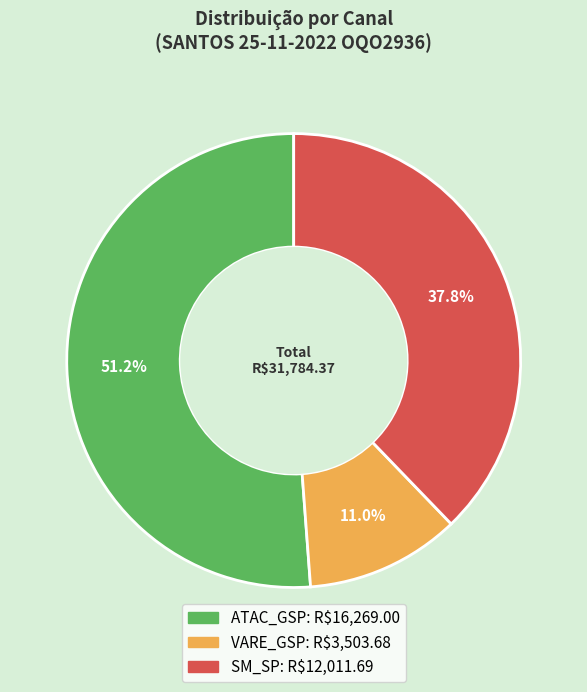

What is the ratio of the value at ATAC_GSP to the value at SM_SP?

1.4